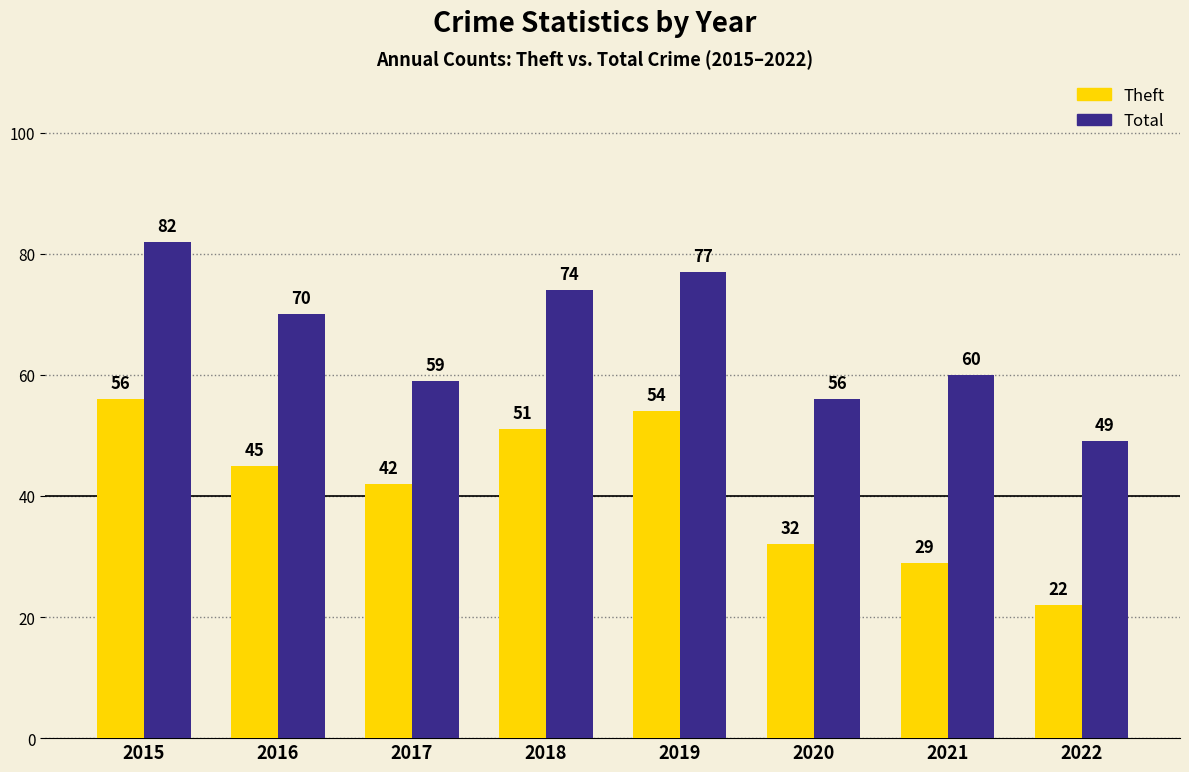

How many data points in Theft are less than 45?

4